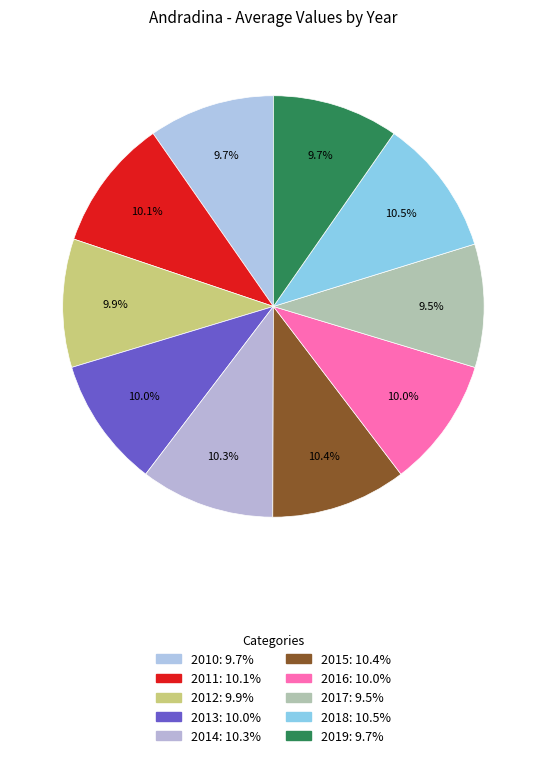

How much of the chart is everything except 2018?

89.5%